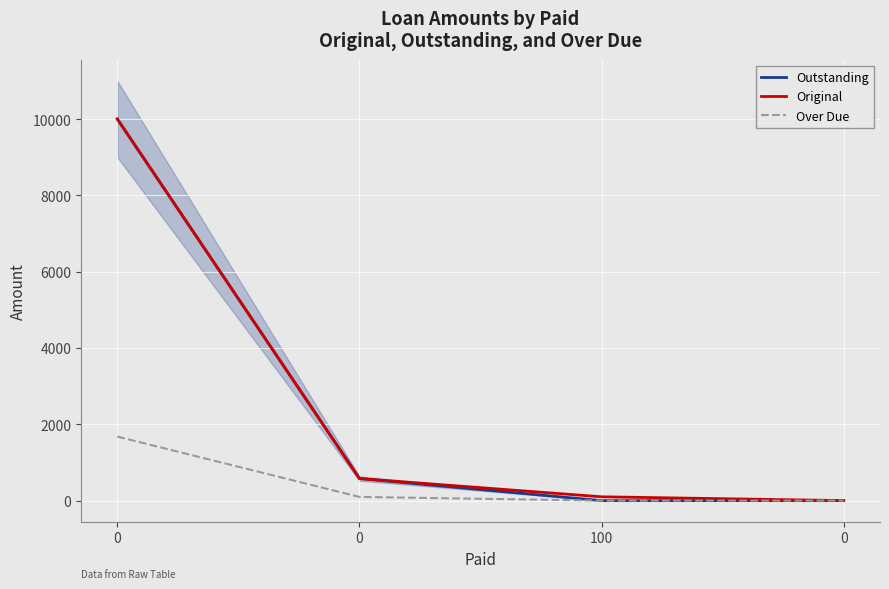

Read the Original value at 0.

579.0